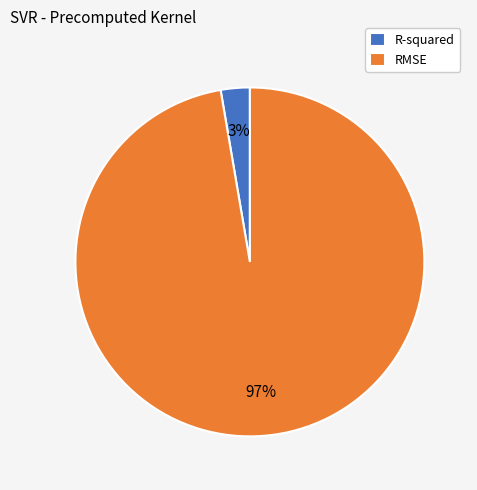

What is the smallest slice in the pie chart?

R-squared